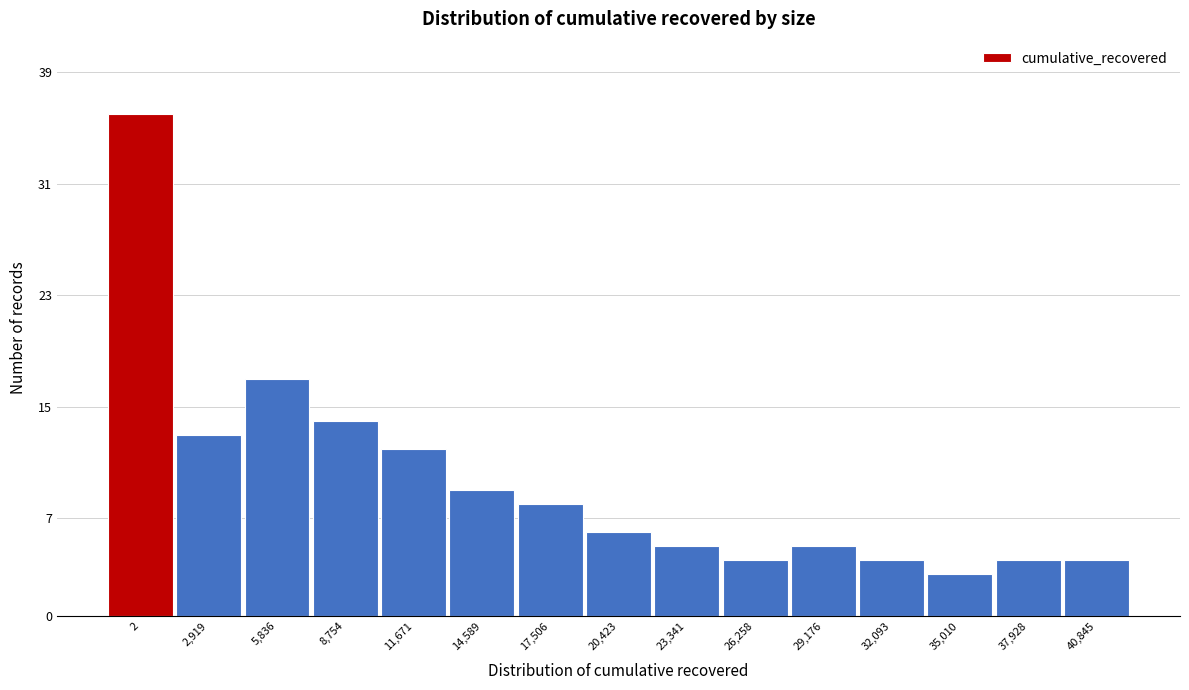

Reading left to right, transcribe all the data shown in this chart.

36	13	17	14	12	9	8	6	5	4	5	4	3	4	4